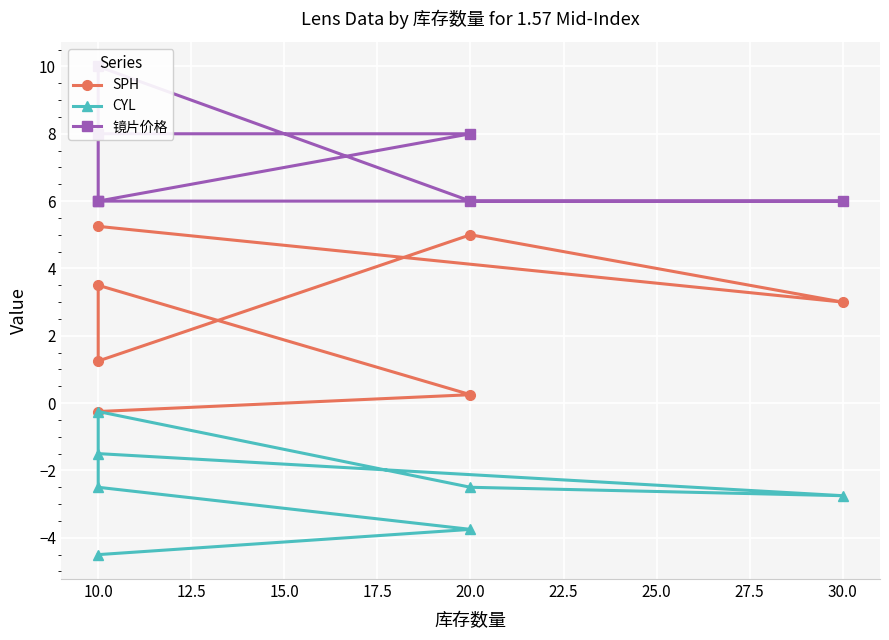

Reading left to right, transcribe all the data shown in this chart.

SPH: -0.2	0.2	3.5	1.2	5.0	3.0	5.2
CYL: -4.5	-3.8	-2.5	-0.2	-2.5	-2.8	-1.5
镜片价格: 8.0	8.0	6.0	10.0	6.0	6.0	6.0